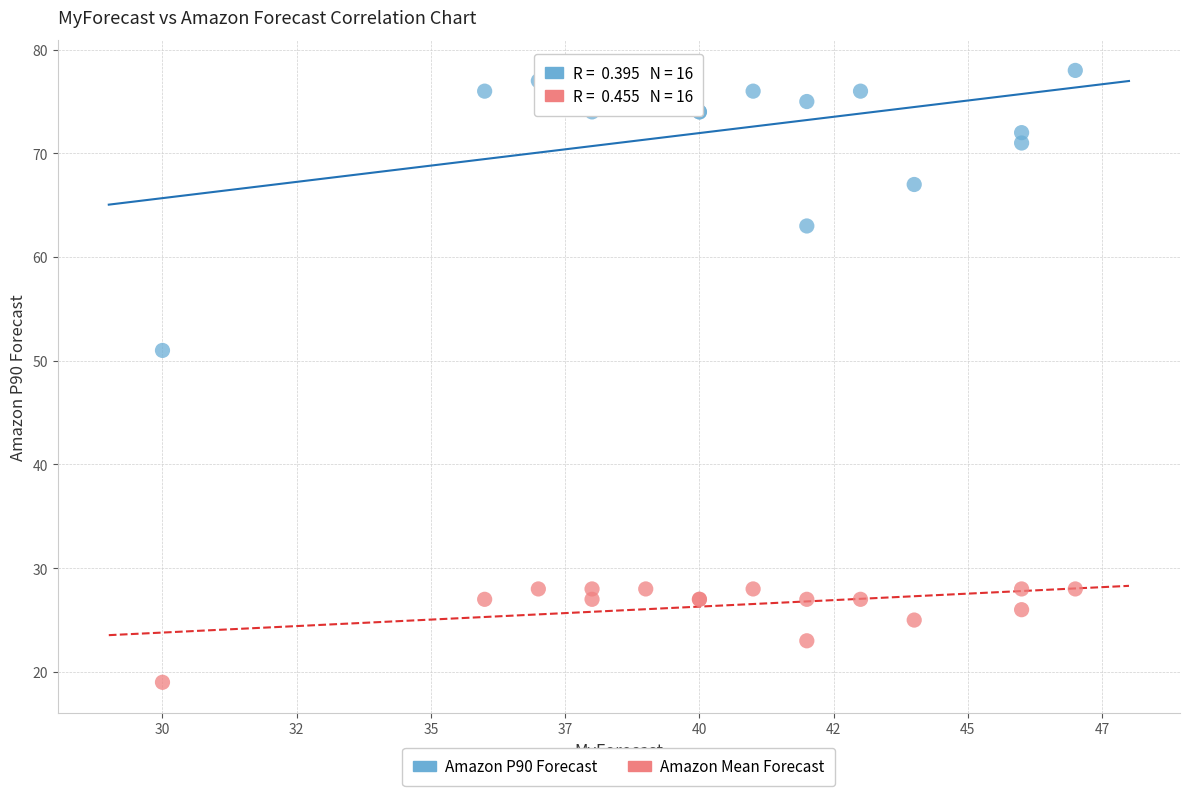

Which series reaches the maximum Y coordinate?

Amazon P90 Forecast